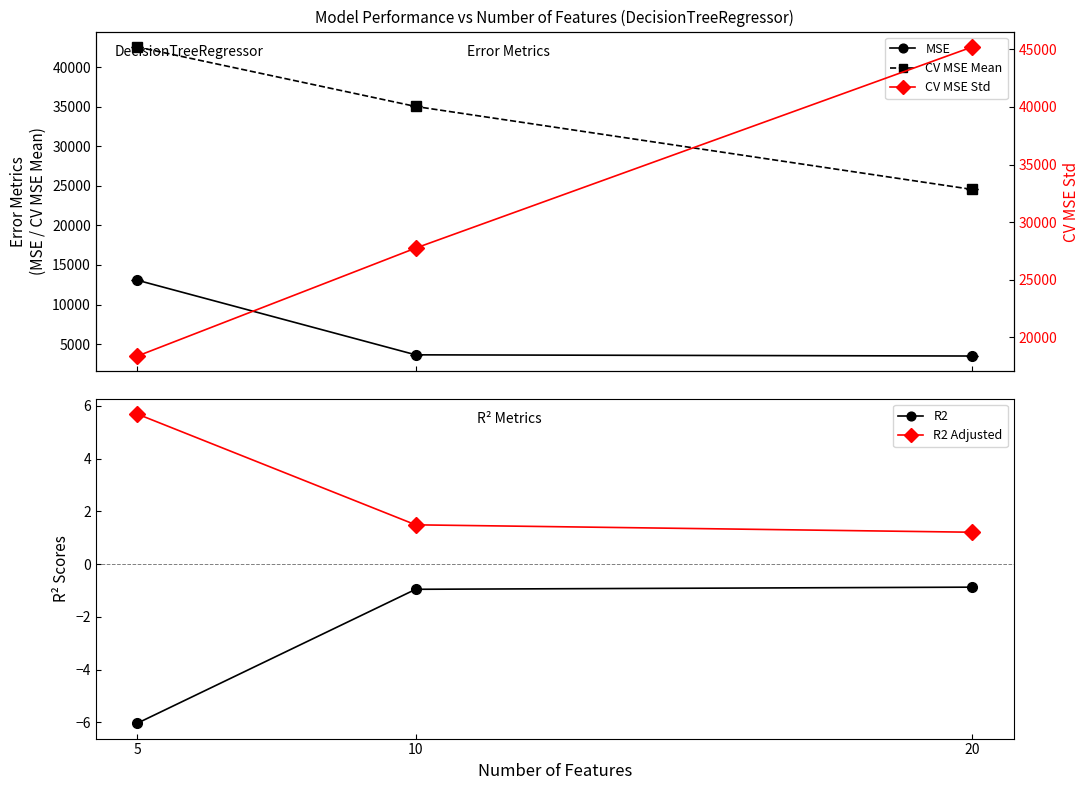

Rank the categories by R2 value from highest to lowest.

20, 10, 5